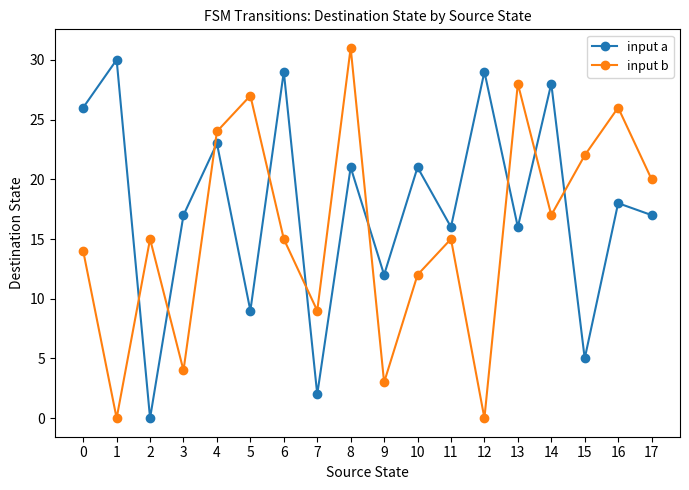

How many interior local peaks does the input b series have?

6